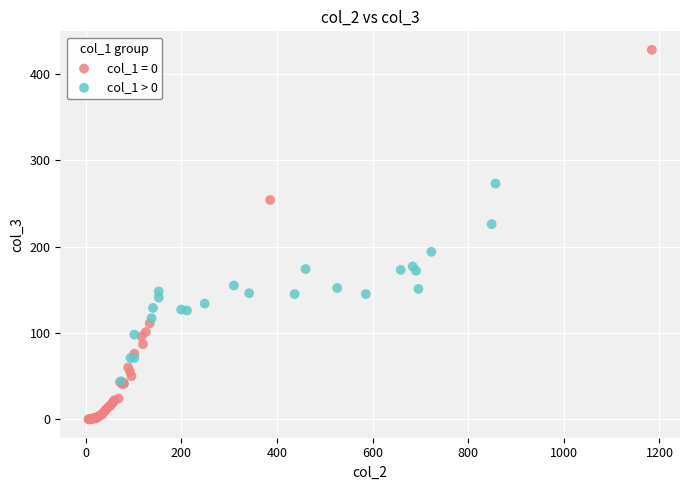

Which series contains the lowest Y value?

col_1 = 0